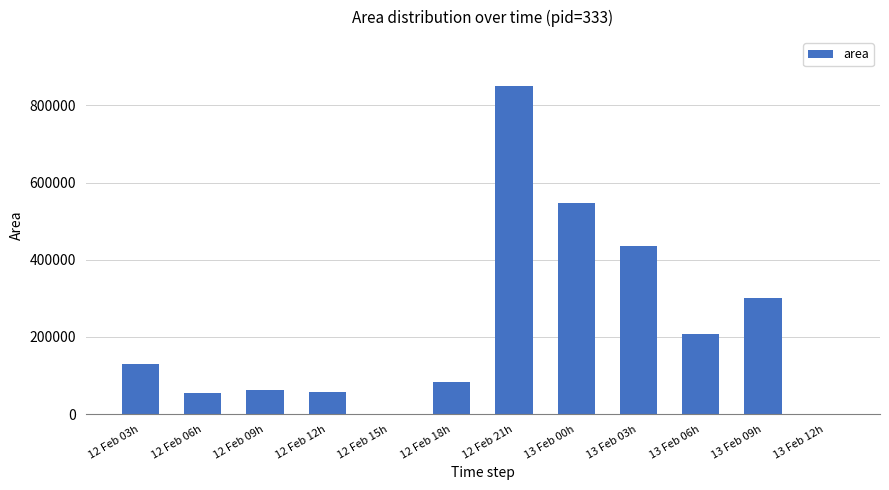

The value at 12 Feb 09h is 63750. True or false?

True